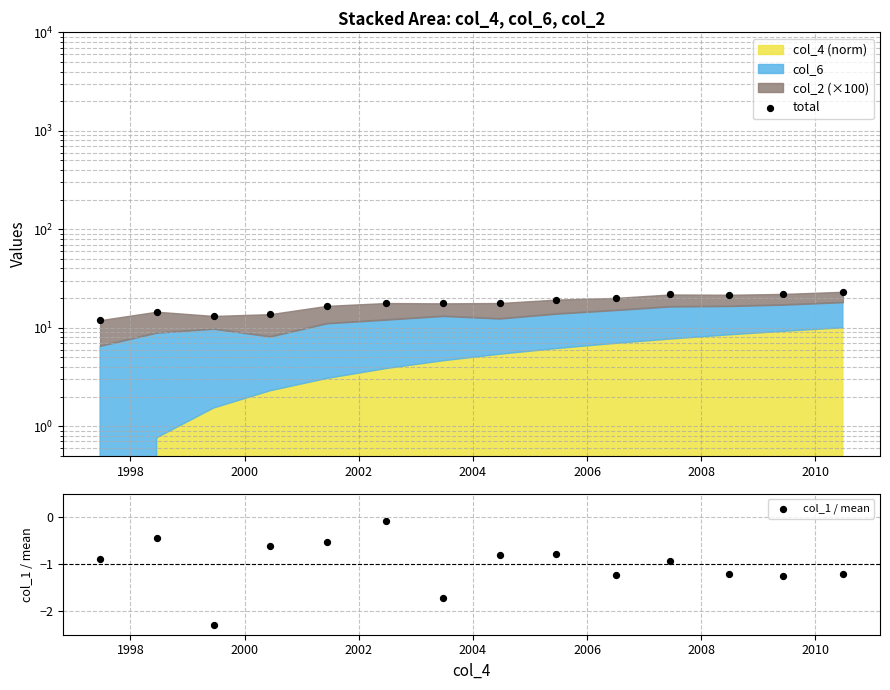

Is the value of col_1 / mean at 12 greater than the value of total at 1996?

No